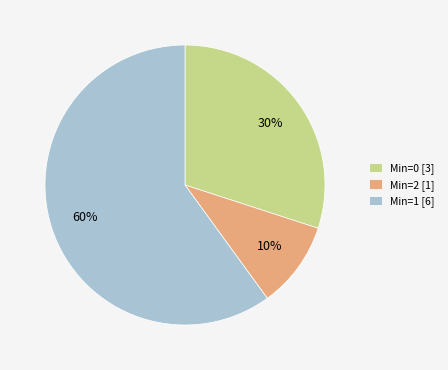

What is the smallest slice in the pie chart?

Min=2 [1]